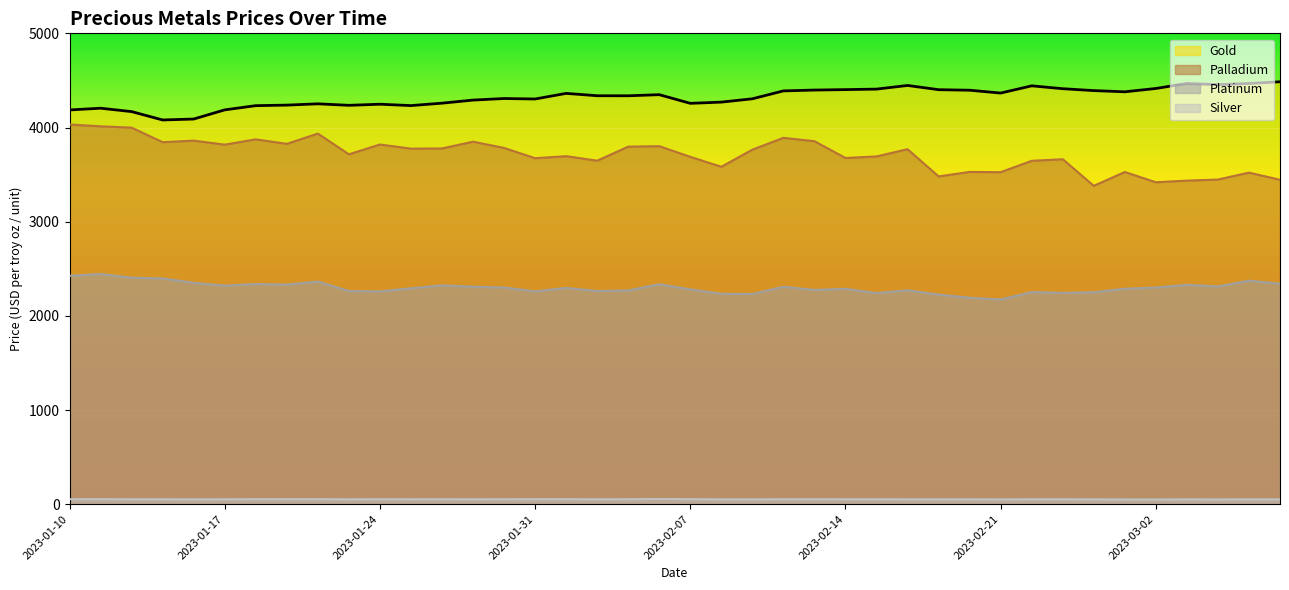

Is the value of gold at 2023-02-22 greater than the value of silver at 2023-03-07?

Yes